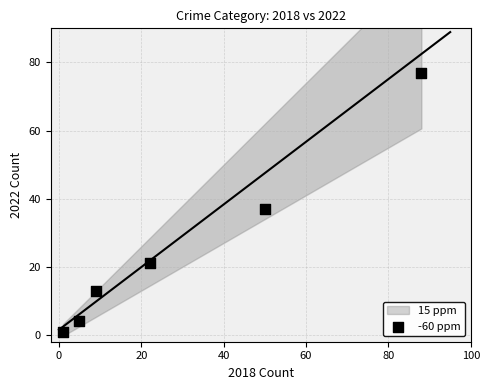

What is the range of X values (max minus min)?

87